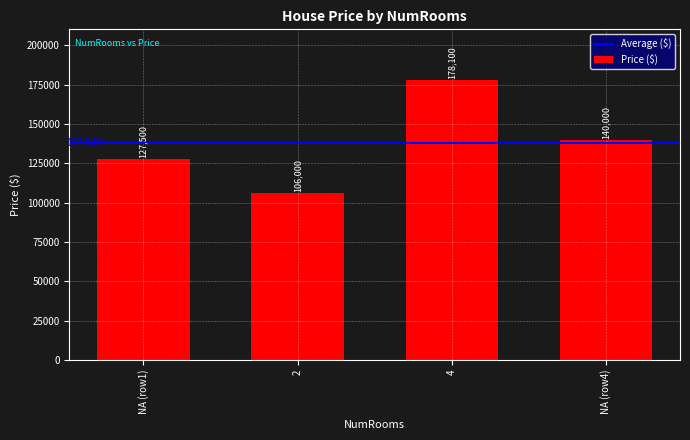

What is the ratio of the value at 4 to the value at NA (row4)?

1.3